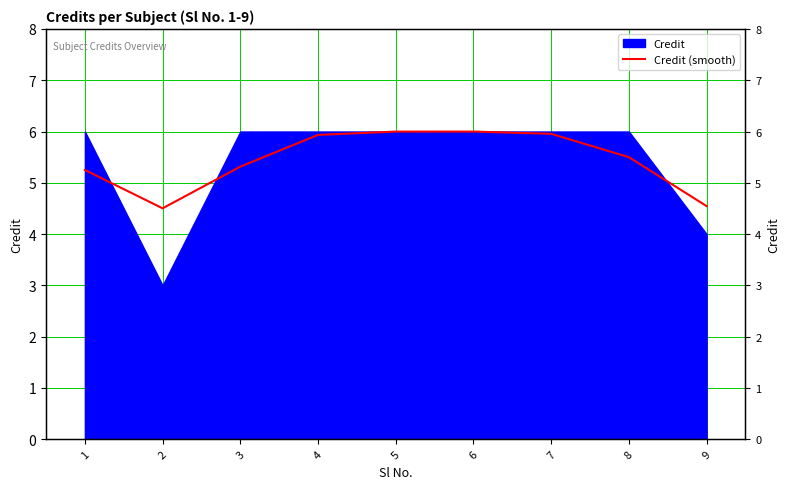

Which label corresponds to the largest value in the chart?

6